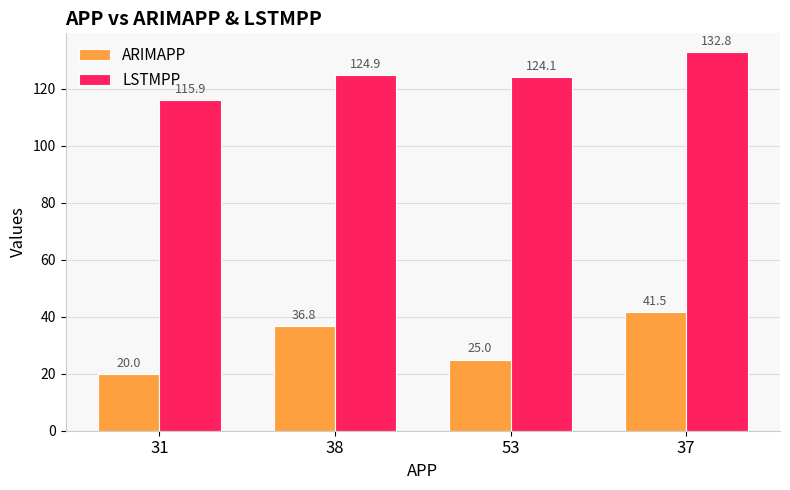

Rank the series at 38 from highest to lowest value.

LSTMPP, ARIMAPP